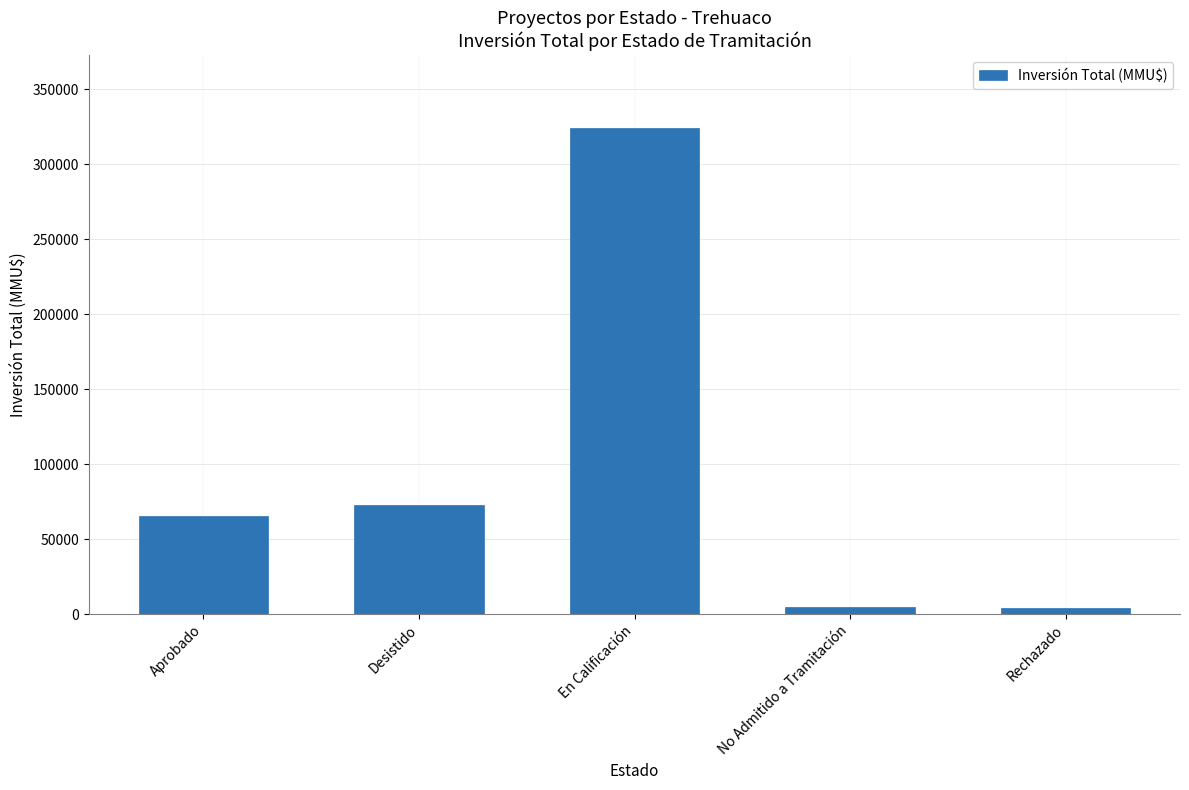

What is the maximum value shown in the chart?

324020